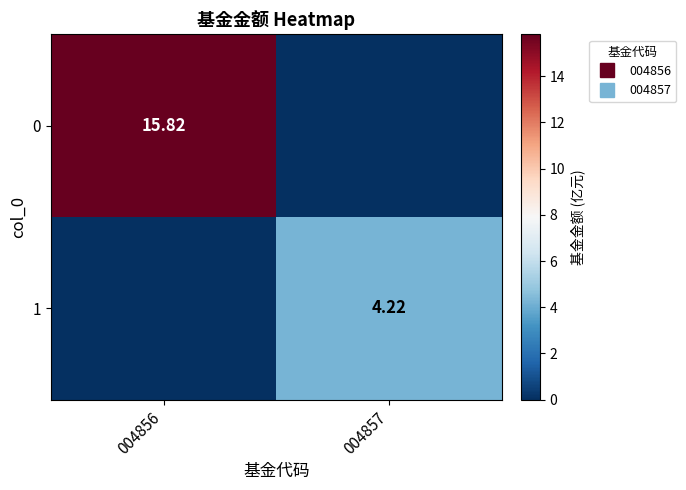

What is the sum of the 1 values at 004857 and 004856?

4.2